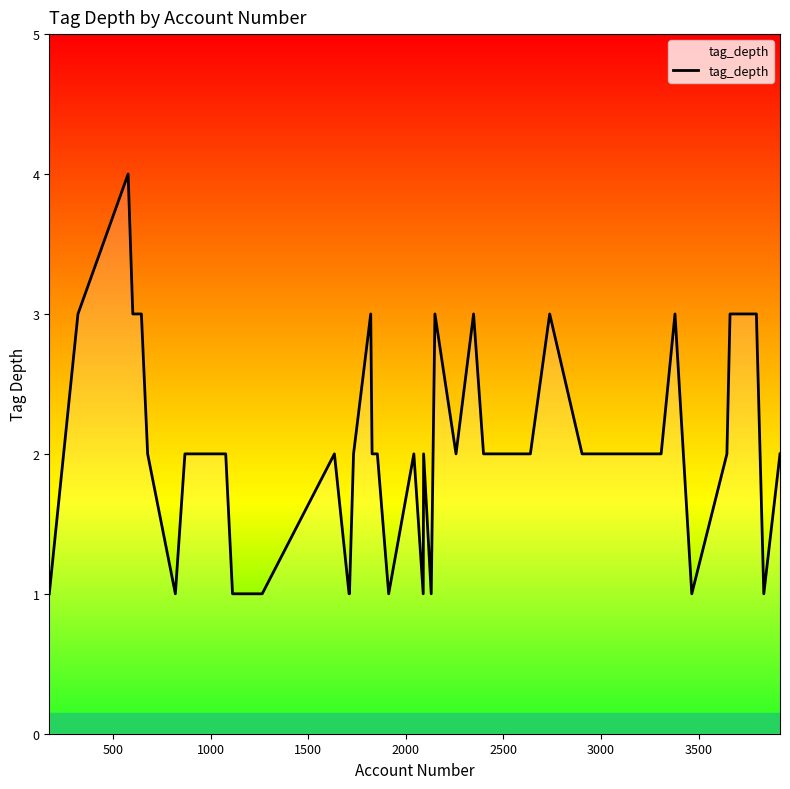

What is the difference between the maximum and minimum values?

3